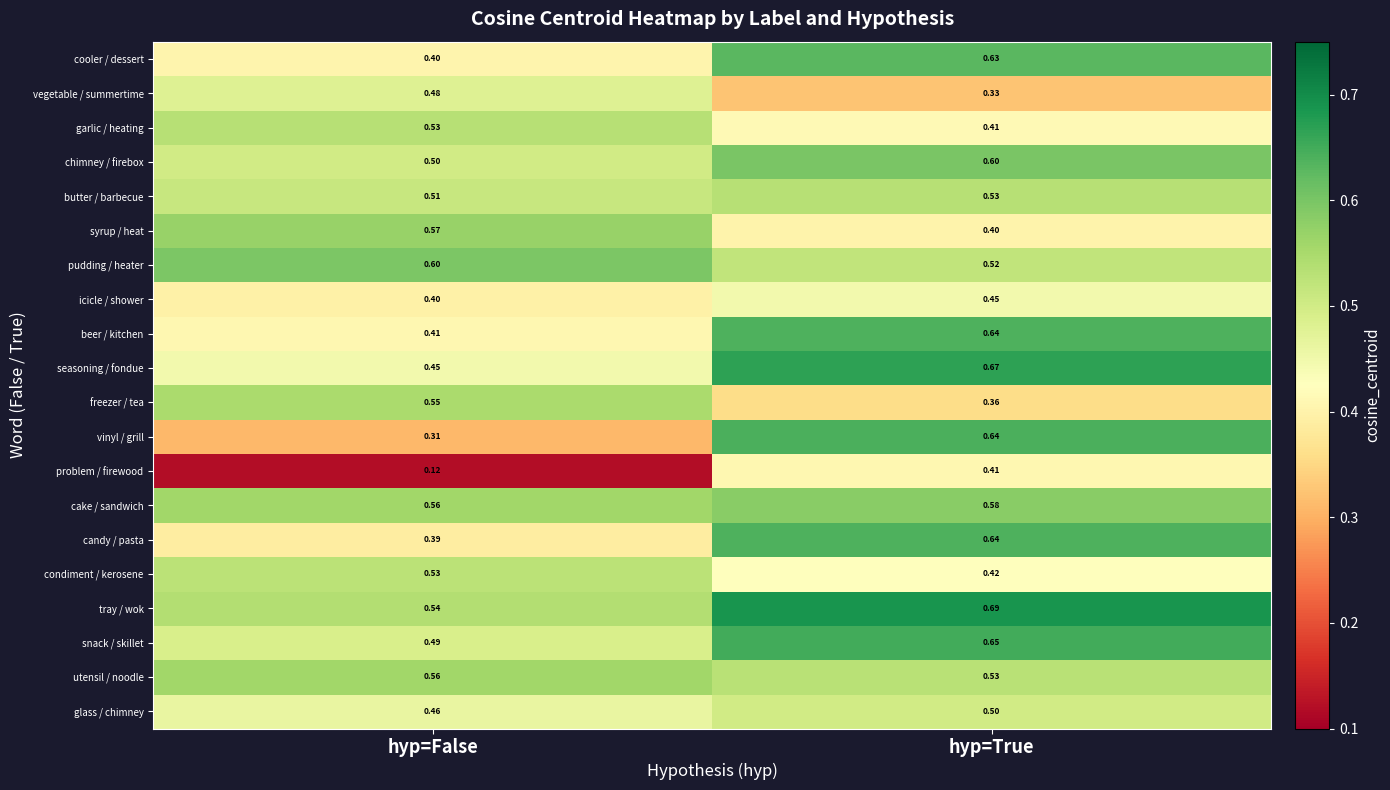

Which series has the largest range (max minus min)?

vinyl / grill